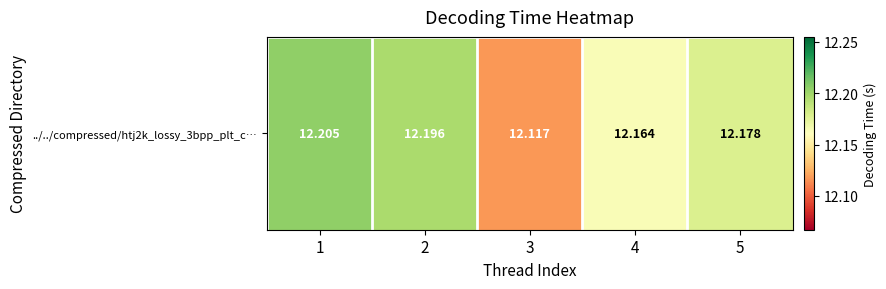

What is the difference between the values at 5 and 3?

0.1